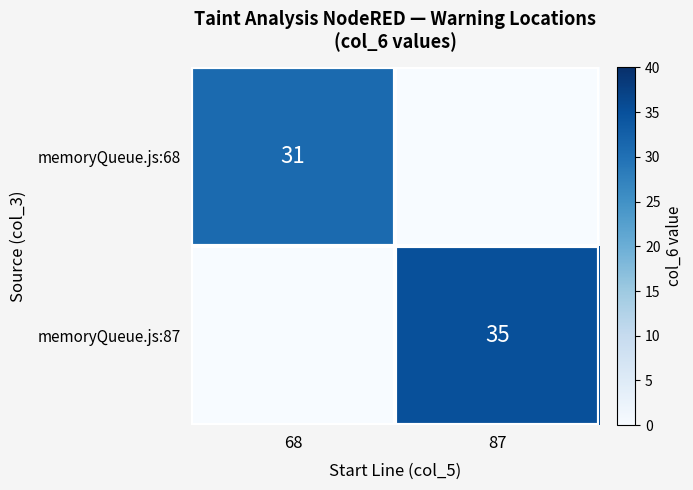

Is the value of memoryQueue.js:68 at 68 greater than the value of memoryQueue.js:87 at 87?

No